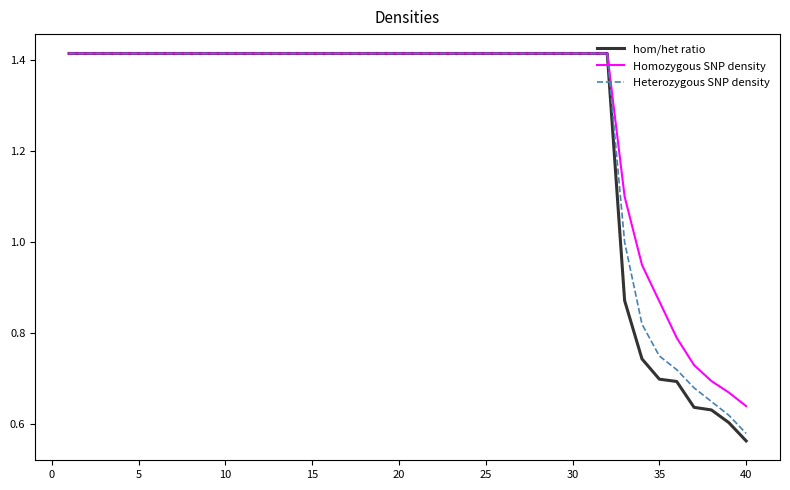

Does the chart display data point markers on the line(s)?

No